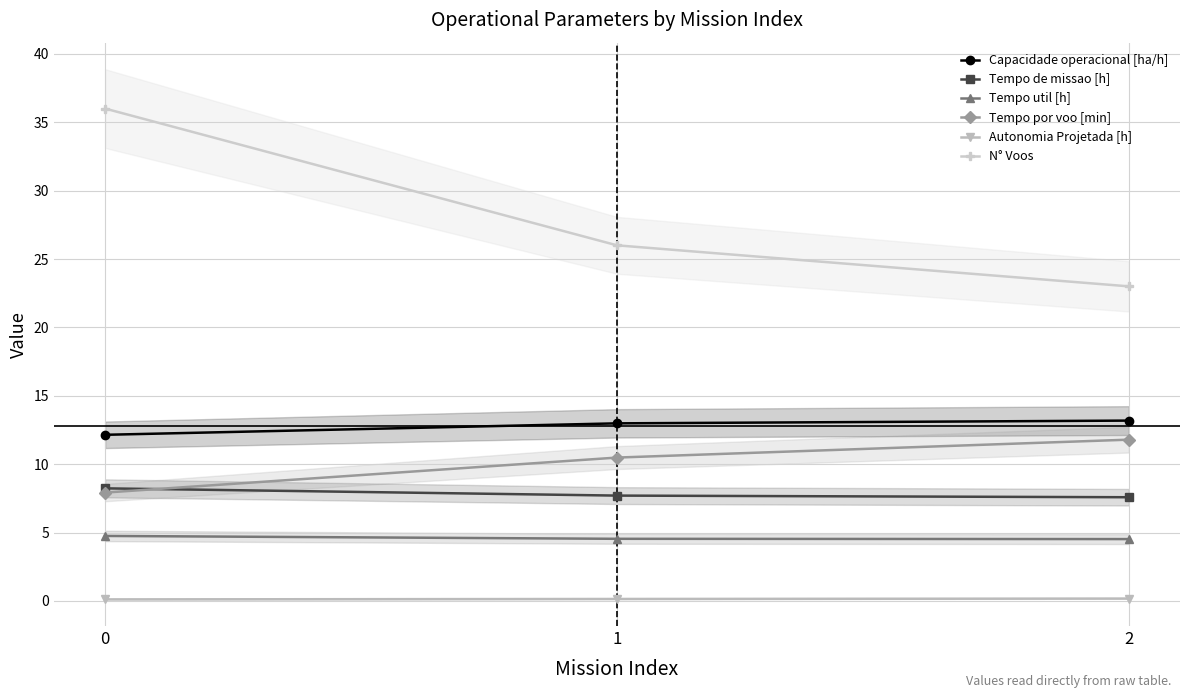

Is this an area chart (filled region under the line)?

No